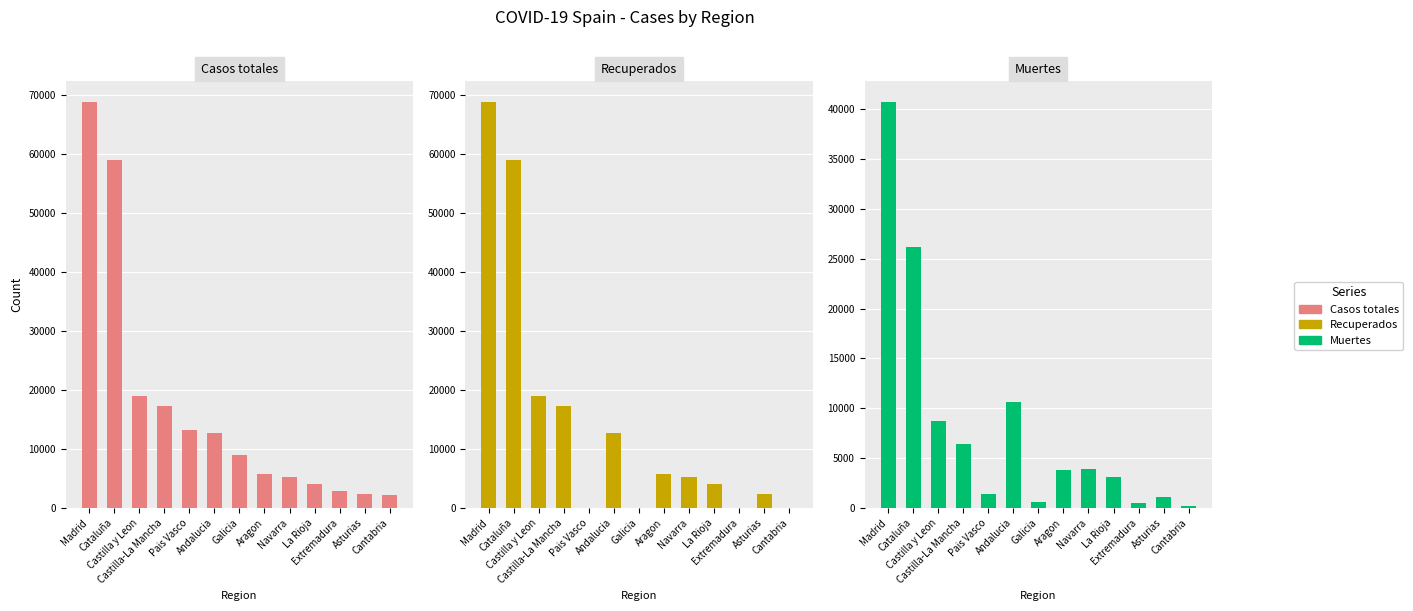

What is the total value across all series at Castilla y Leon?

46530